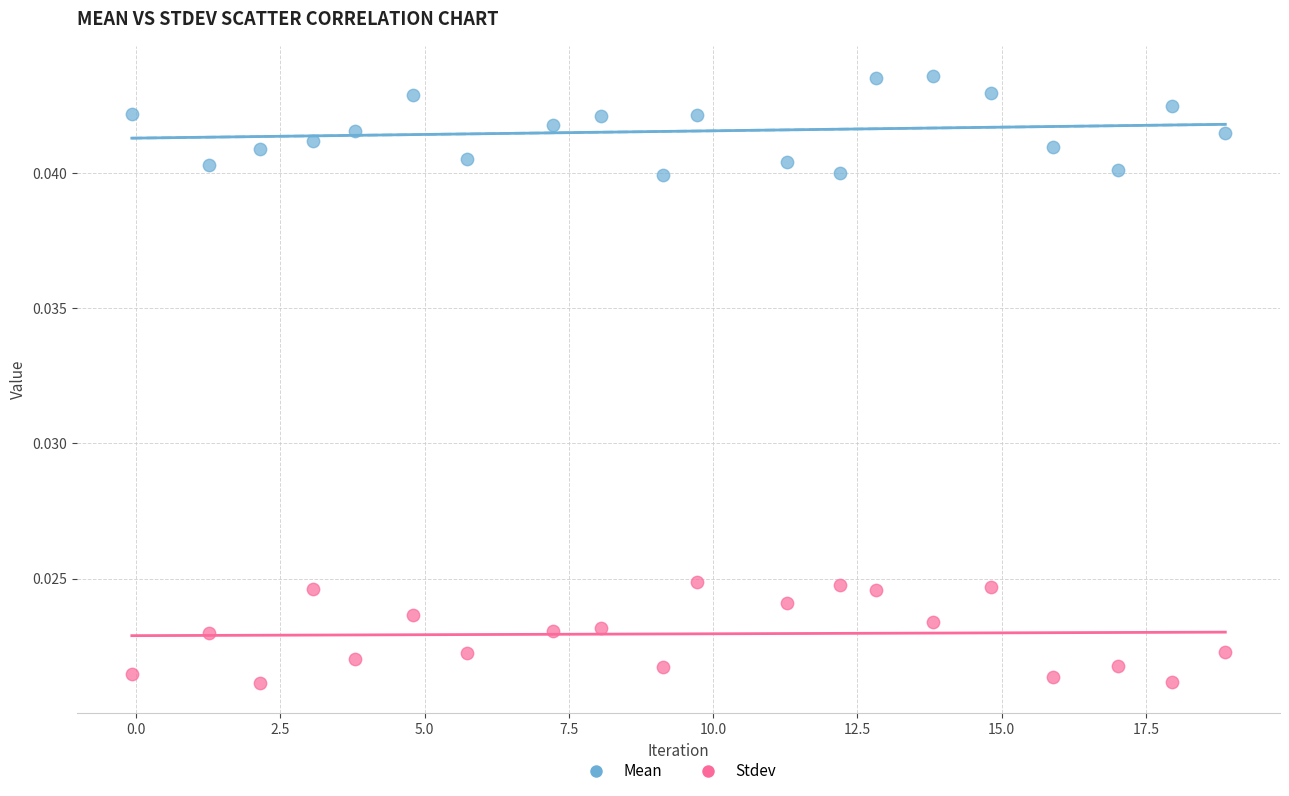

Across all data points, what is the range of X values (max minus min)?

19.0